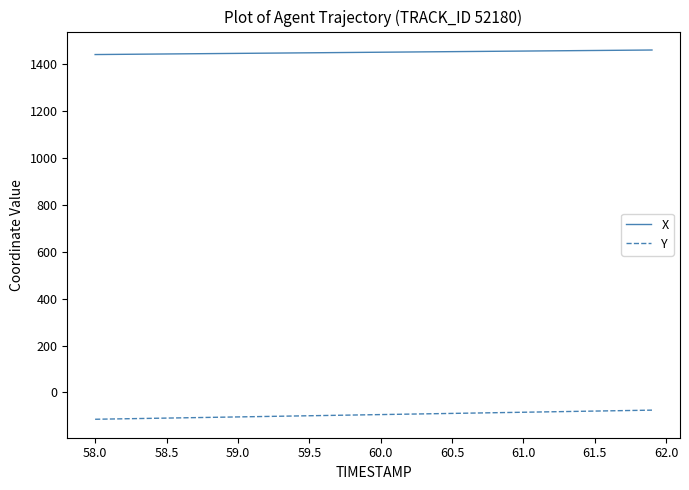

What is the minimum value for X?

1441.4